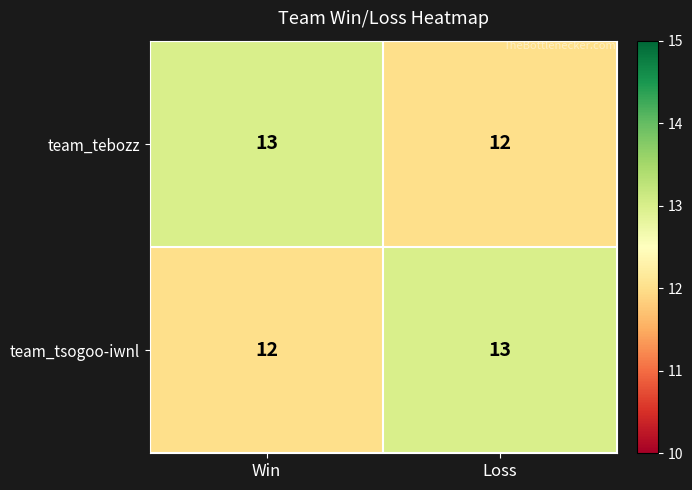

How many distinct data groups are displayed?

2